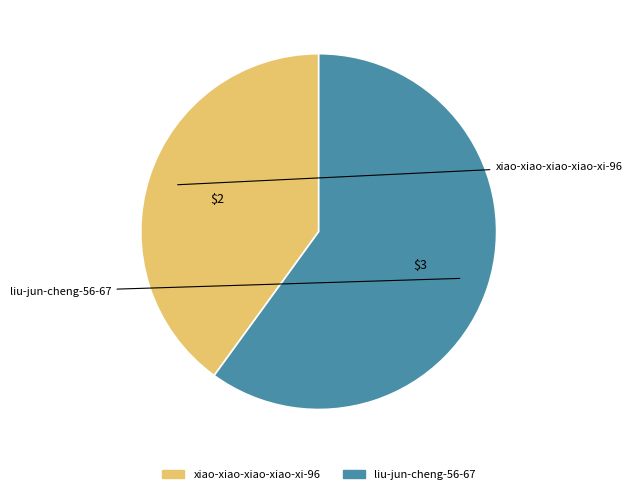

Rank the categories by value from lowest to highest.

xiao-xiao-xiao-xiao-xi-96, liu-jun-cheng-56-67